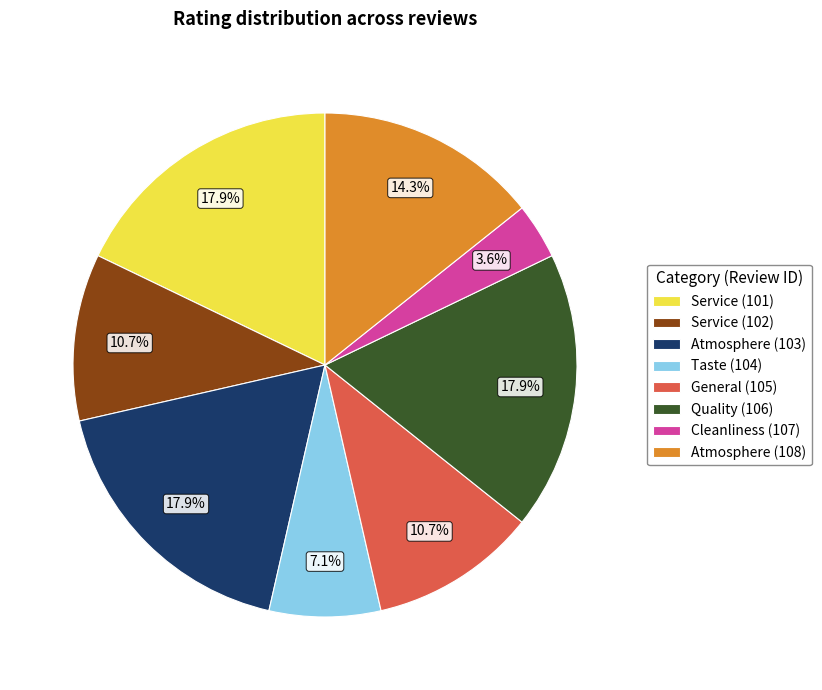

What percentage do Cleanliness (107) and Atmosphere (108) together represent?

17.9%